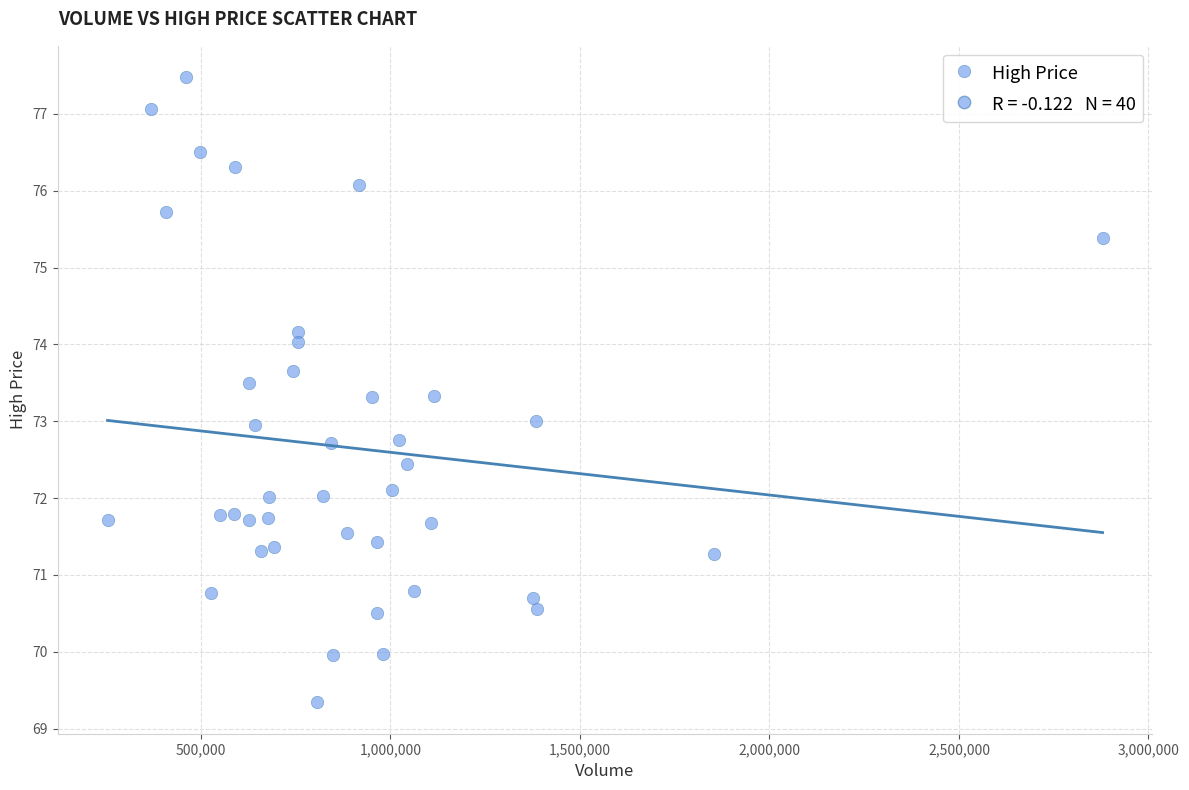

What is the range of X values (max minus min)?

2625100.0